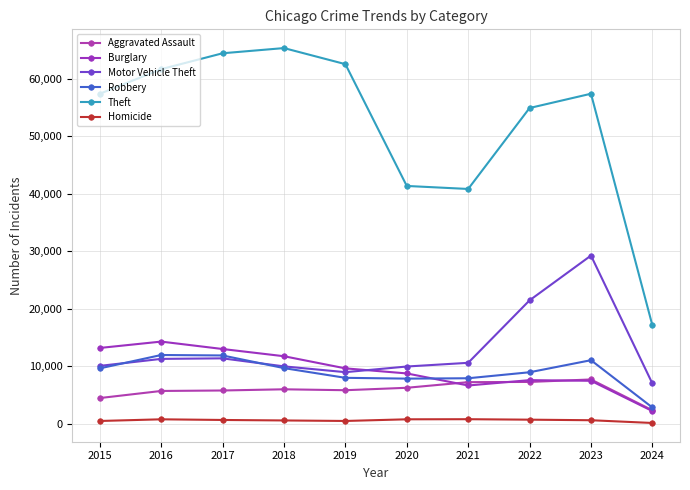

Between 2015 and 2023, which series saw the biggest shift?

Motor Vehicle Theft